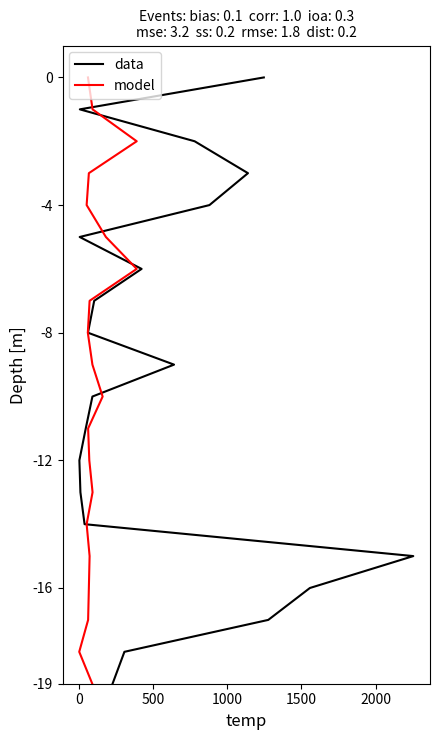

Does the chart have visible grid lines?

No